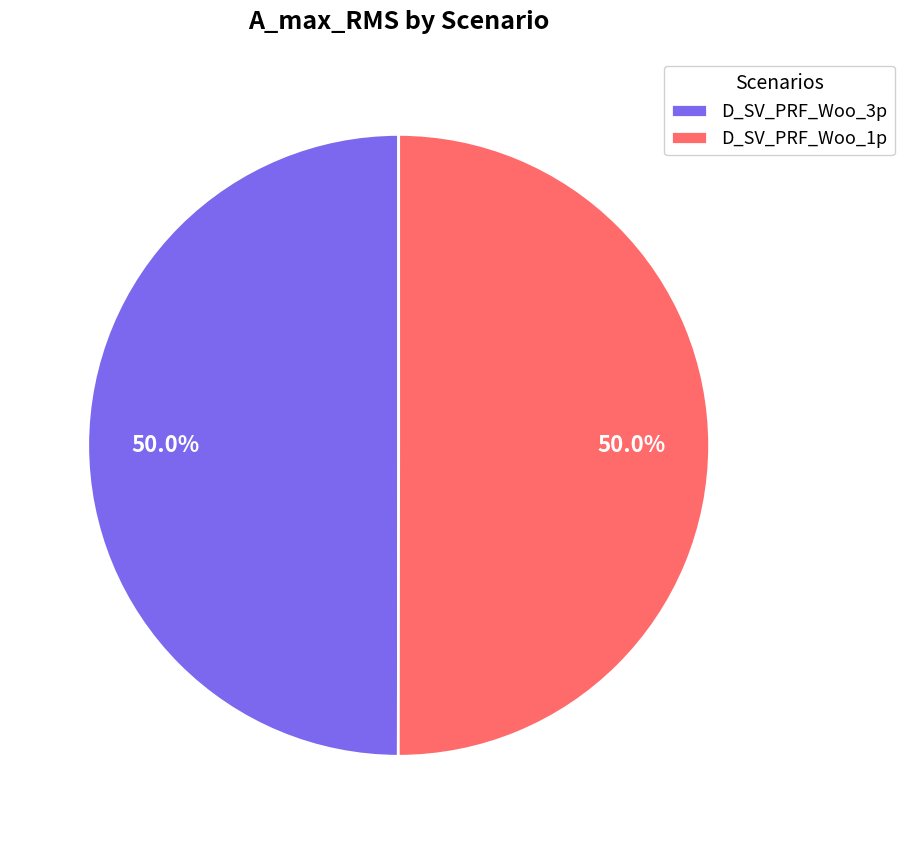

What is the ratio of the value at D_SV_PRF_Woo_1p to the value at D_SV_PRF_Woo_3p?

1.0